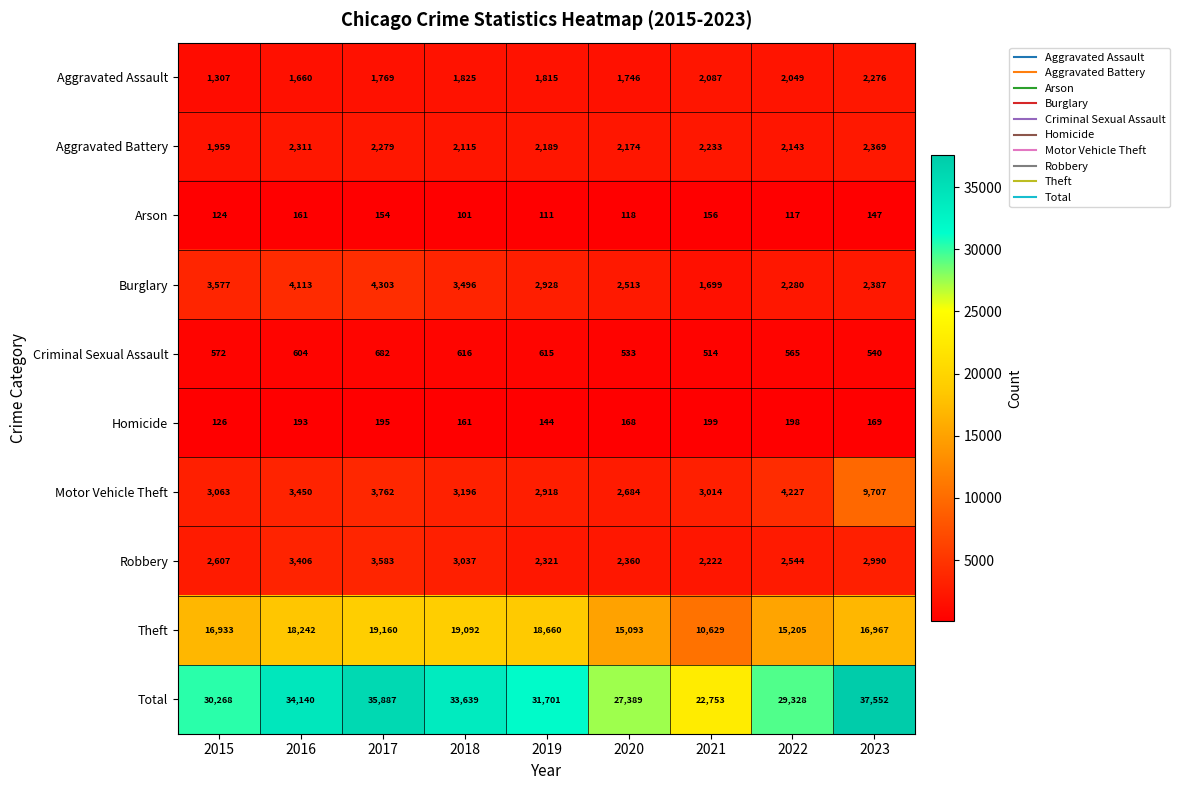

What value does the Aggravated Assault series have at 2016, to the nearest 10?

1660